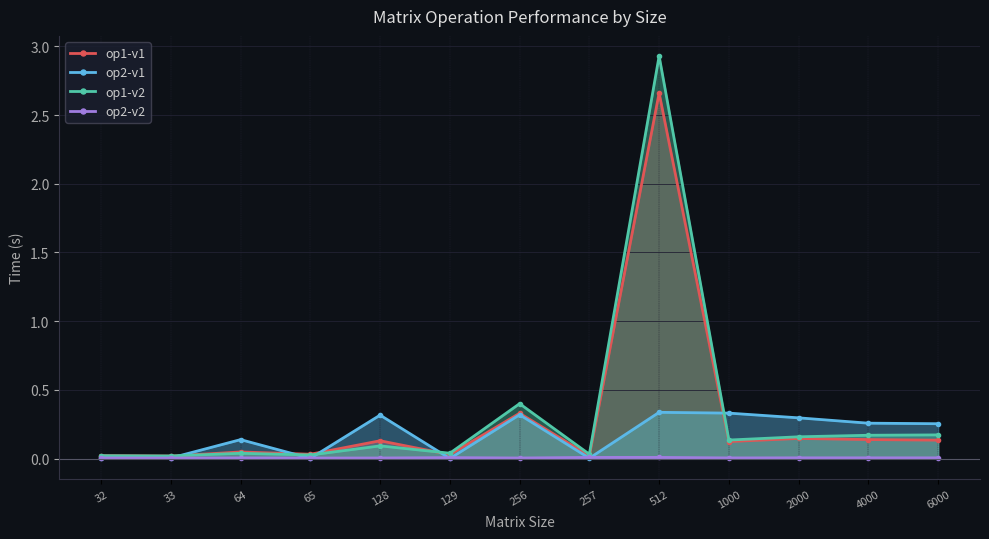

Does the chart display data point markers on the line(s)?

Yes